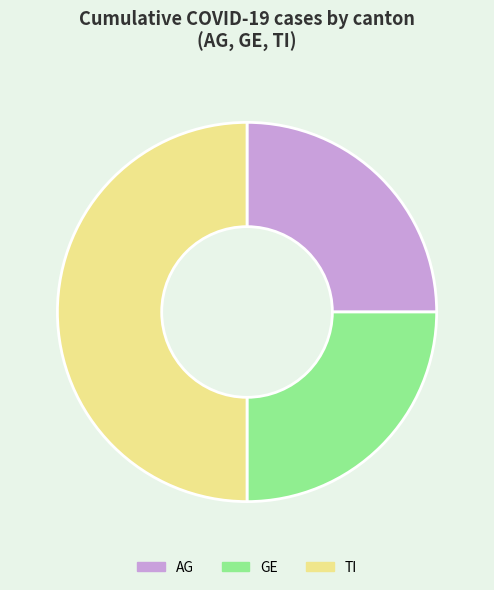

Does AG account for over 50% of the chart?

No